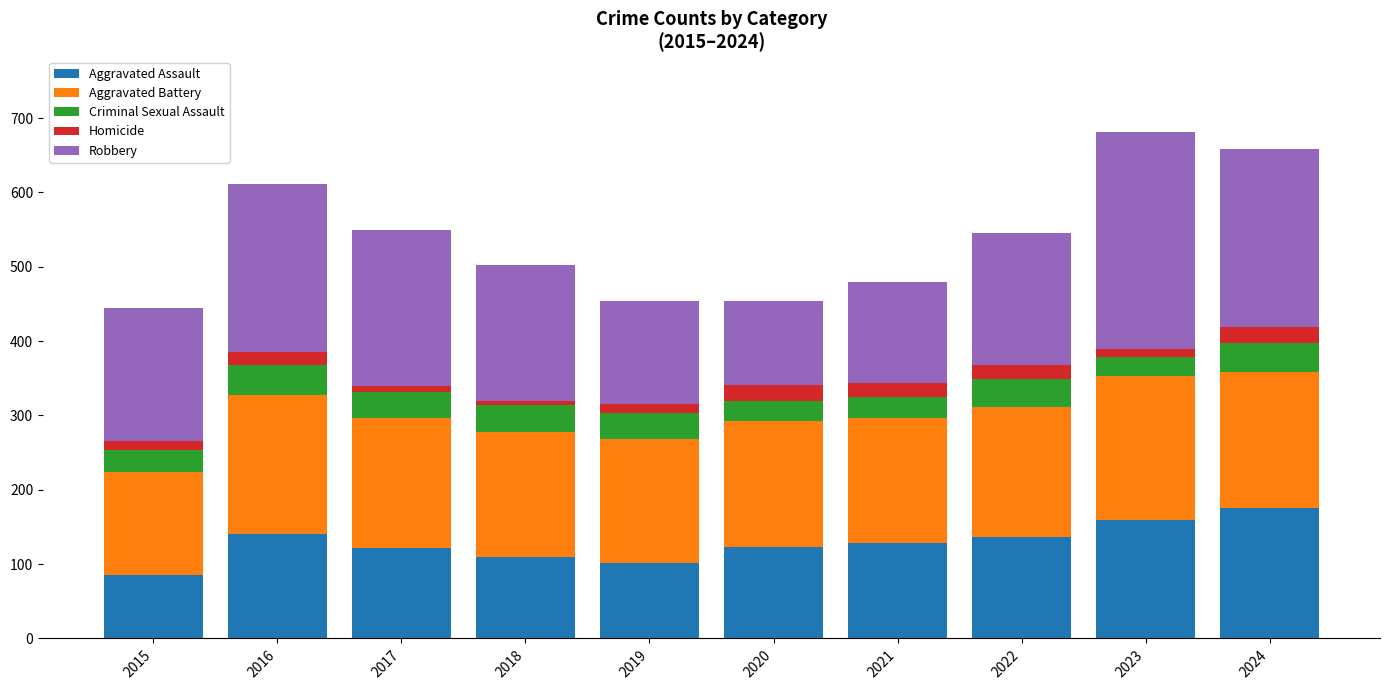

What is the total value across all series at 2022?

545